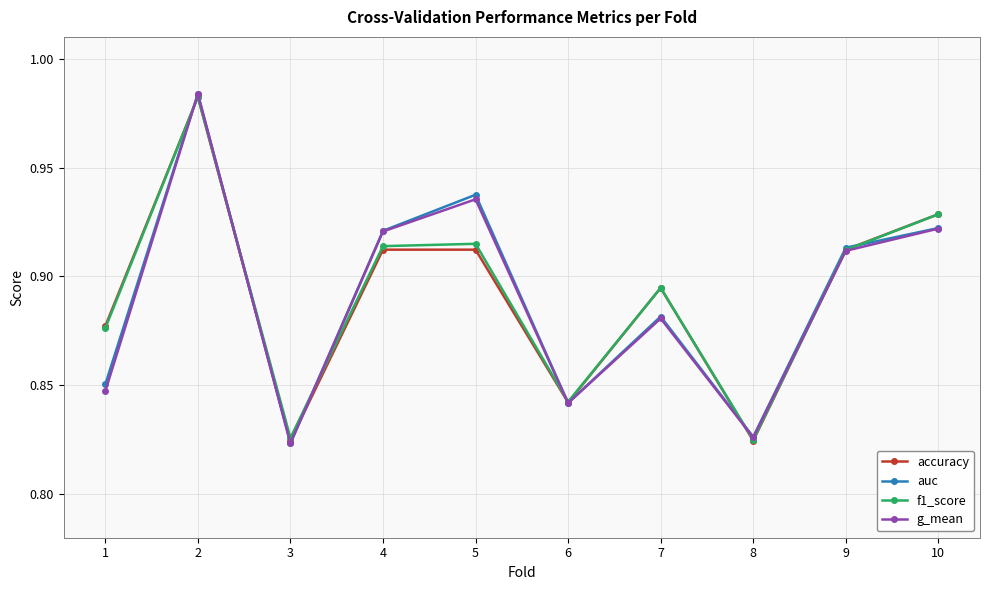

Which series has the largest range (max minus min)?

auc